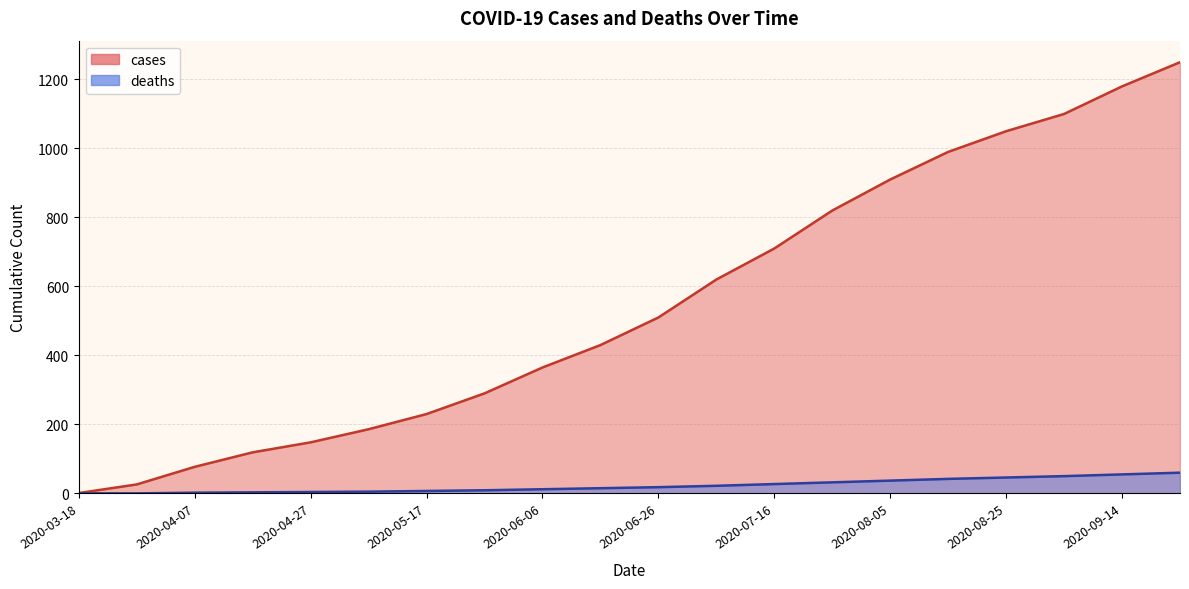

Where does the cases series first go above 510?

2020-07-06